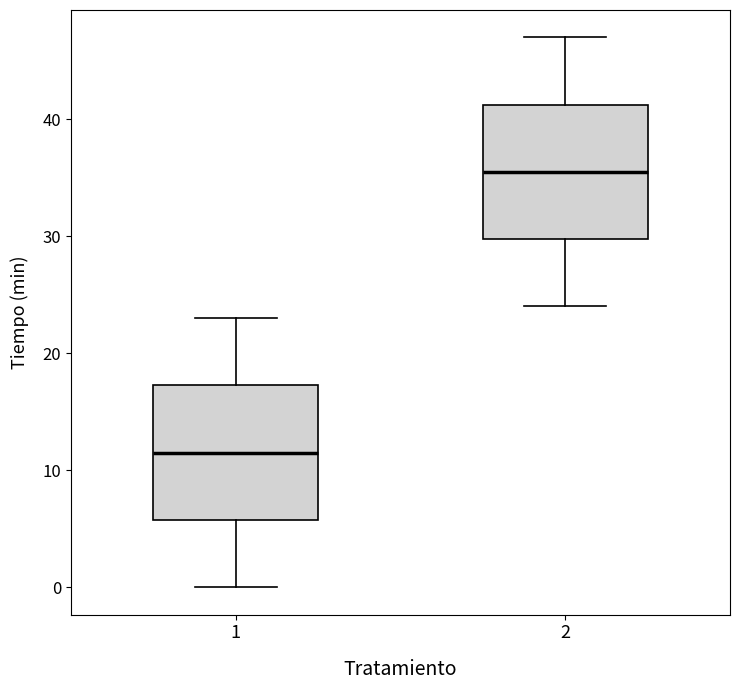

Reading left to right, transcribe this box plot: for each box, give where its median line is, the range the box spans, and where its two whiskers end, as read against the y-axis. The values are not printed on the chart, so give them approximately, as read against the axis.

1: median 12, box 6 to 17, whiskers 0 to 23
2: median 36, box 30 to 41, whiskers 24 to 47